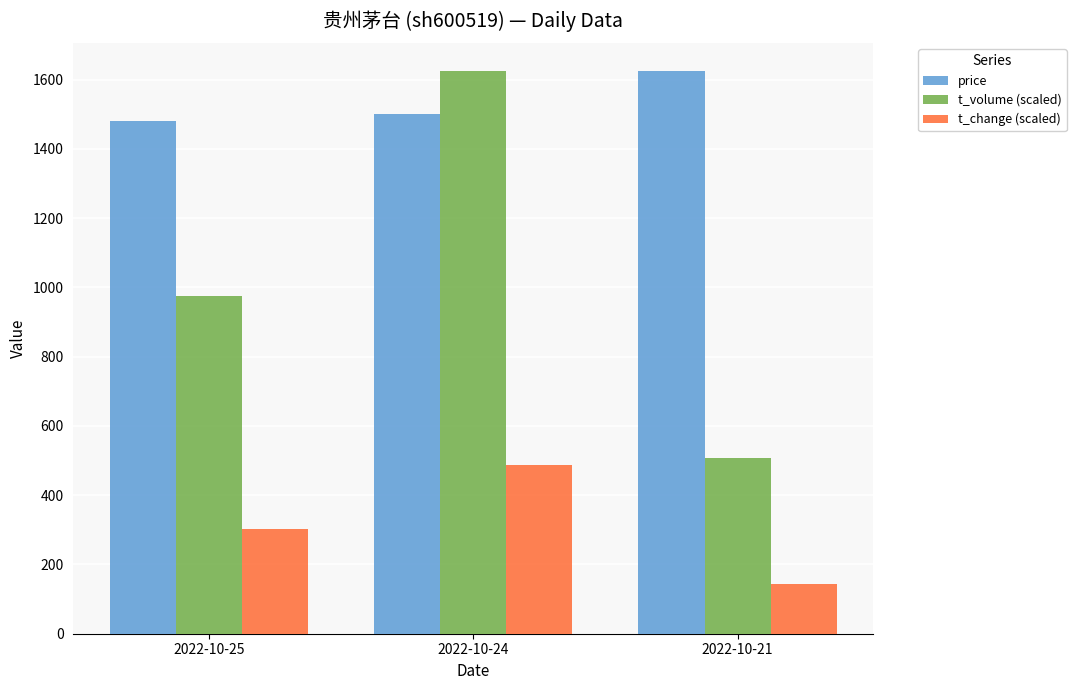

How many series are shown in this chart?

3